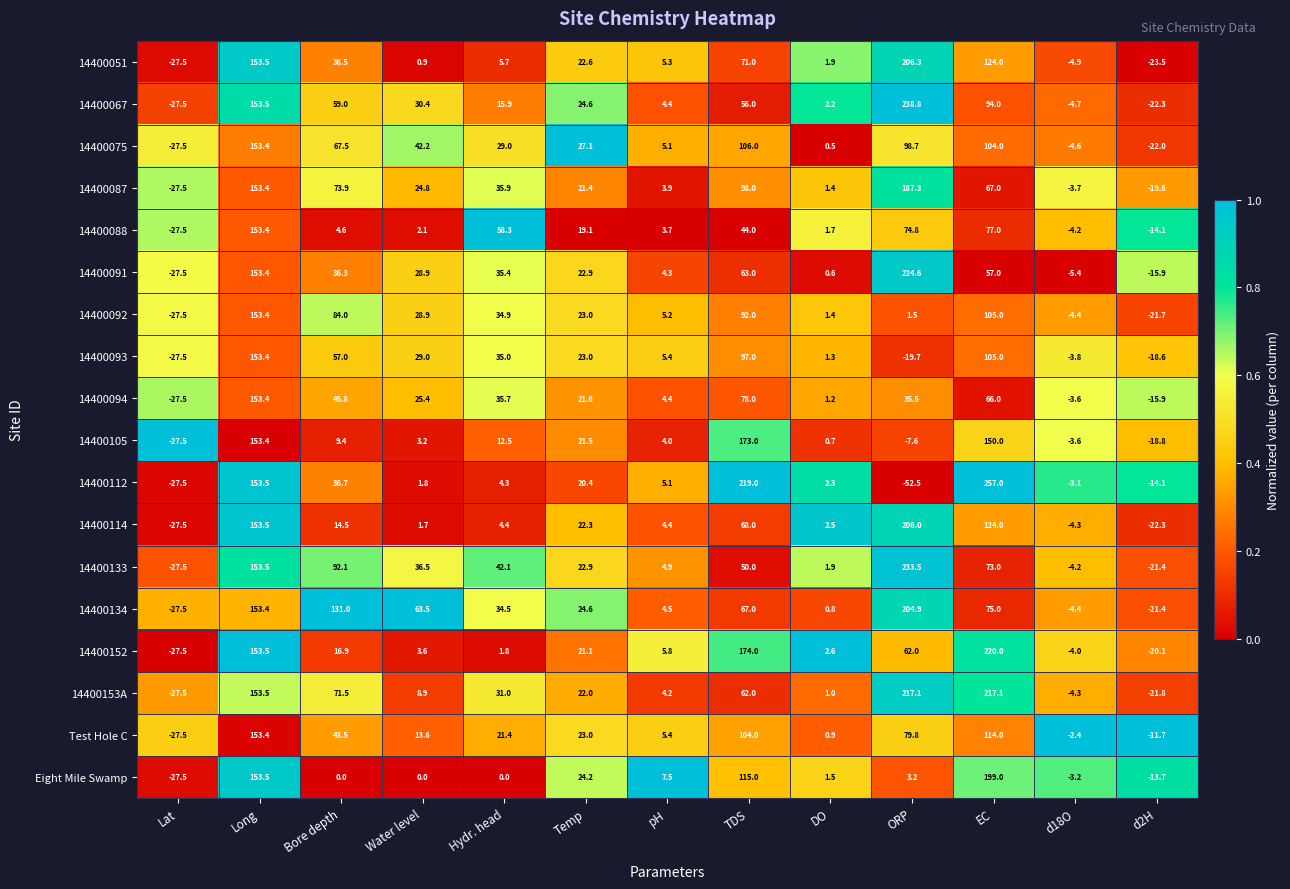

What is the sum of the 14400153A values at EC and Lat?

189.6